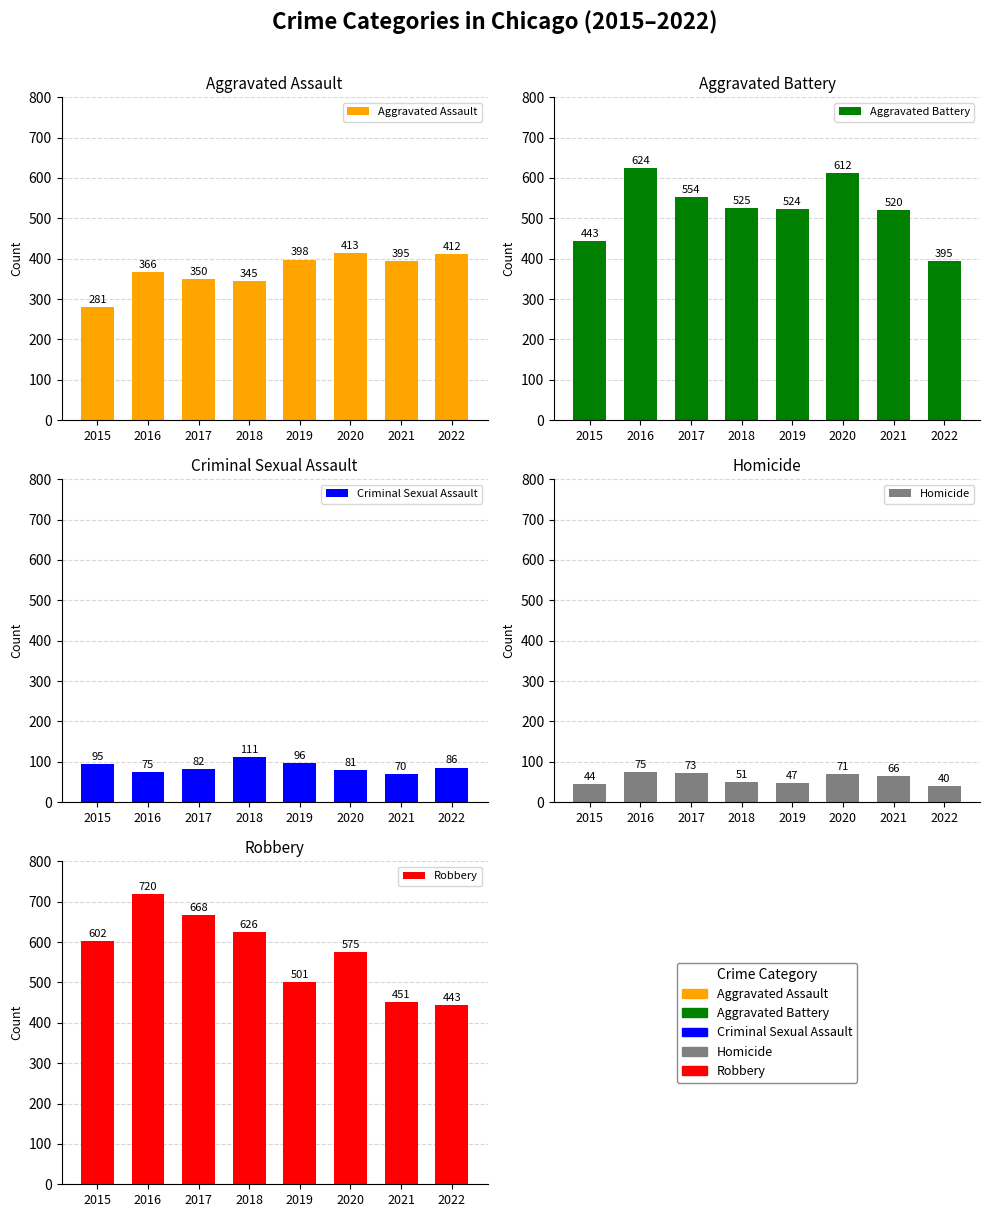

What is the value of the Aggravated Assault bar at the 2nd from the left?

366